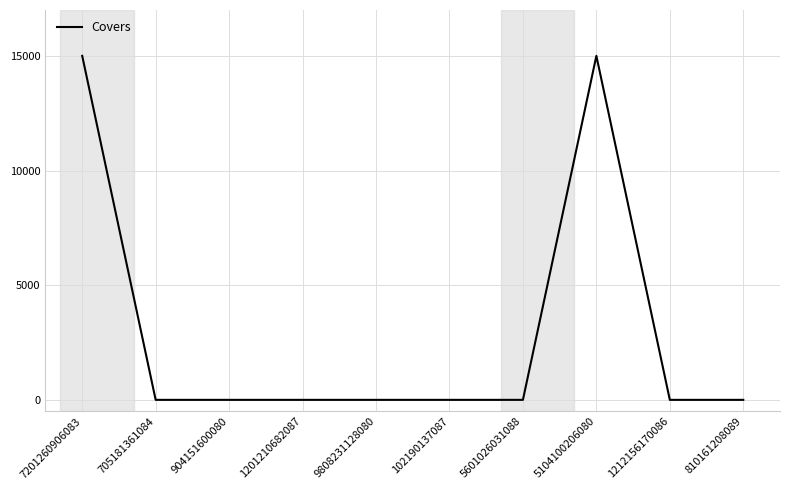

Approximately how many times larger is the value at 5104100206080 compared to 7201260906083?

1.0